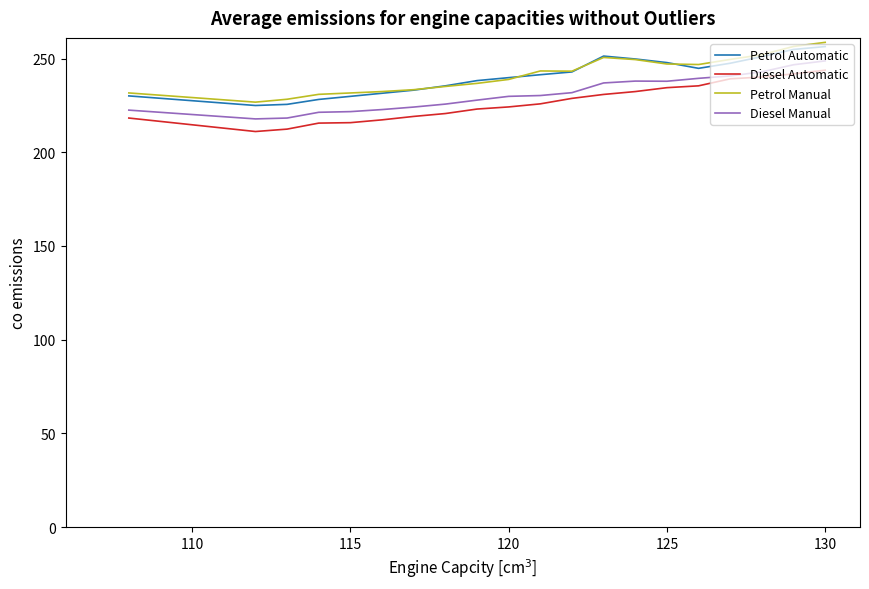

Count the number of categories in the chart.

20